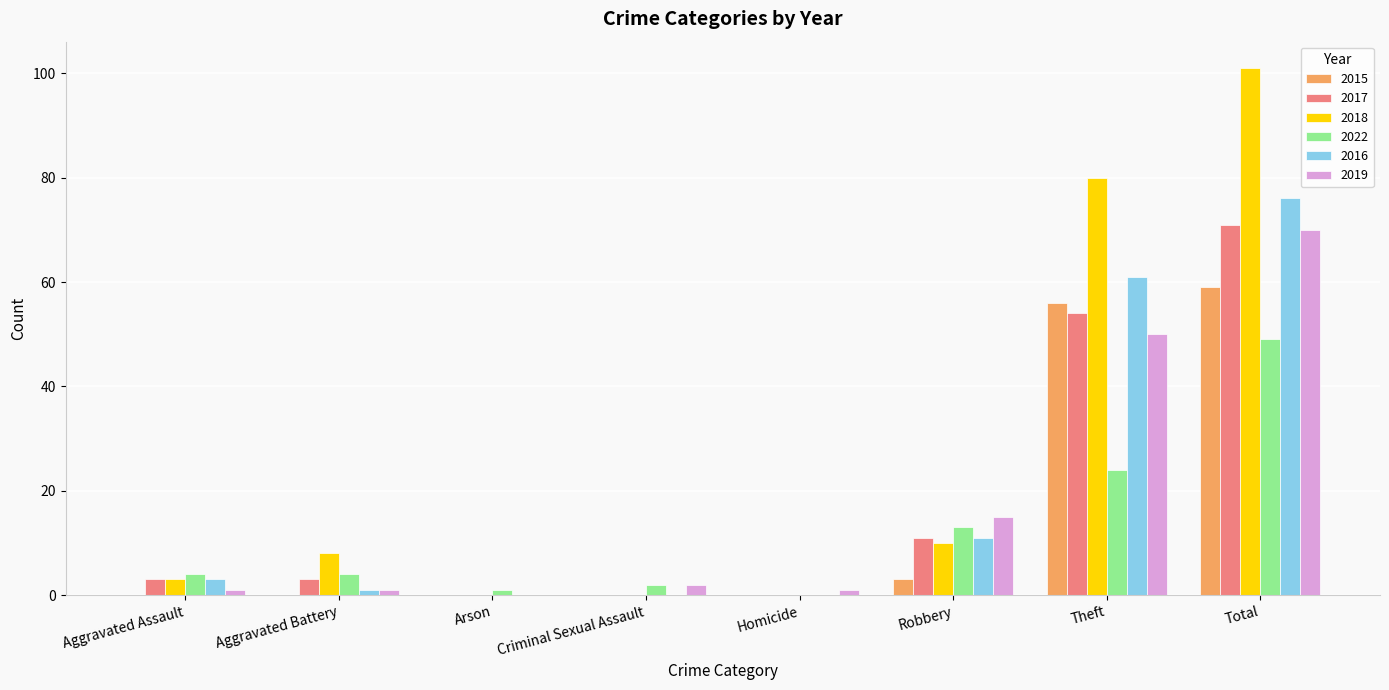

What value does the 2019 series have at Robbery, to the nearest 5?

15